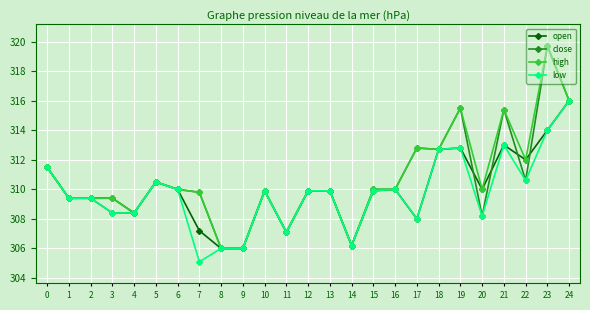

Does the chart have visible grid lines?

Yes